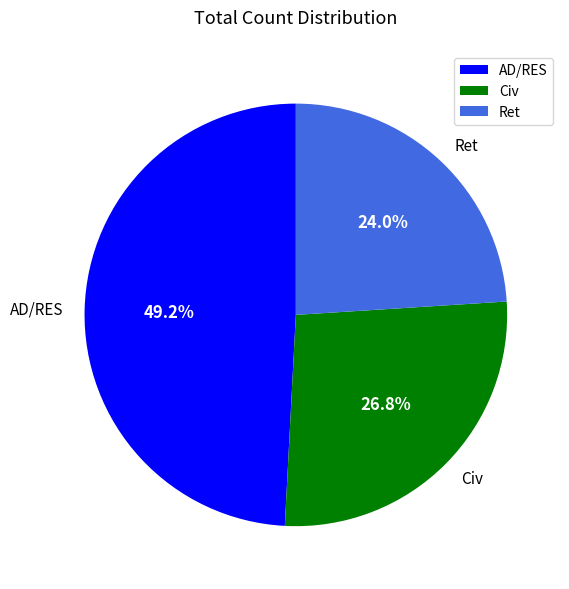

Does any single category account for the majority?

No